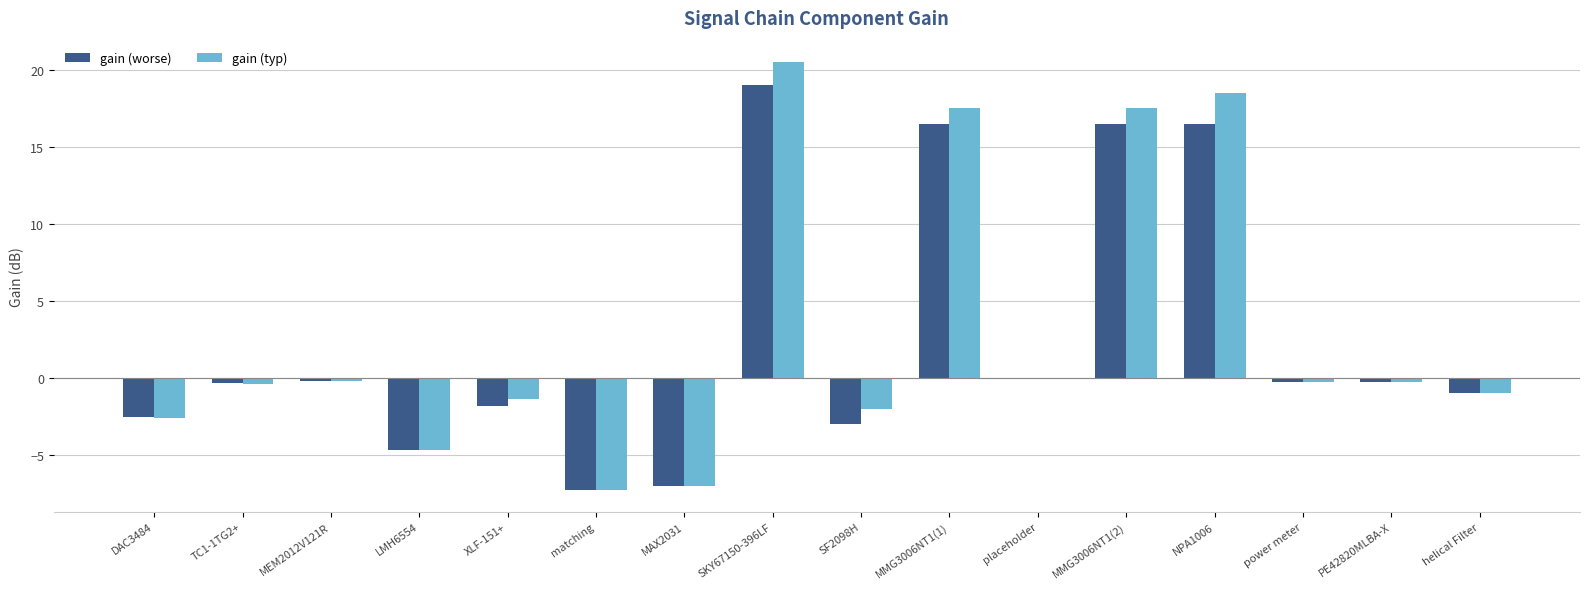

What is the difference between the gain (worse) values at MAX2031 and LMH6554?

2.3